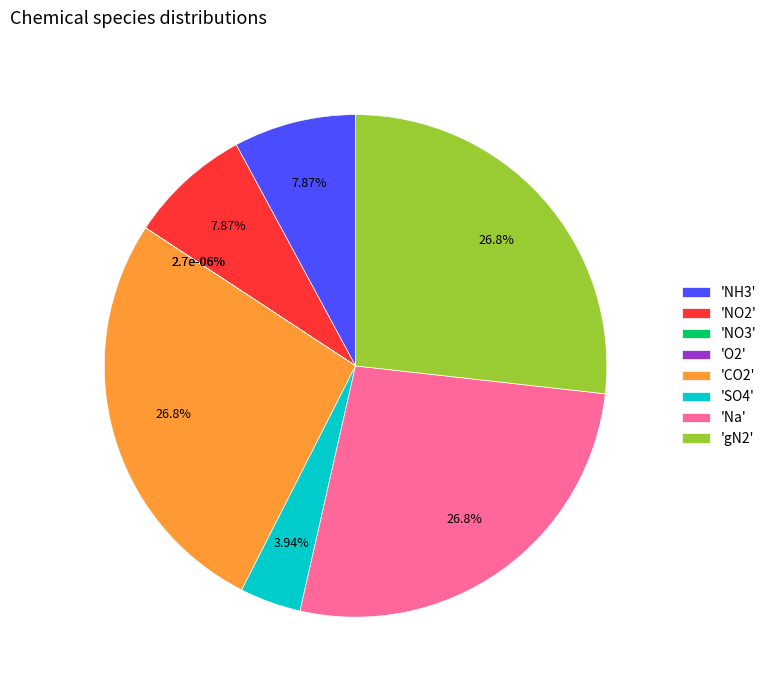

To the nearest percent, what is the difference between the NO2 and CO2 slice percentages?

19%